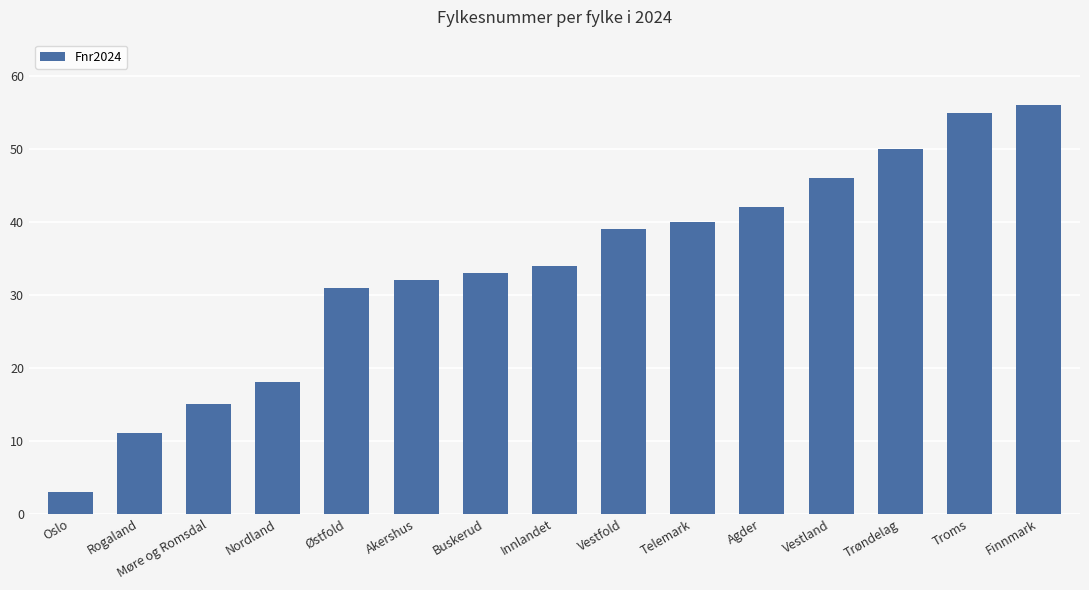

What is the approximate value at Vestland?

46